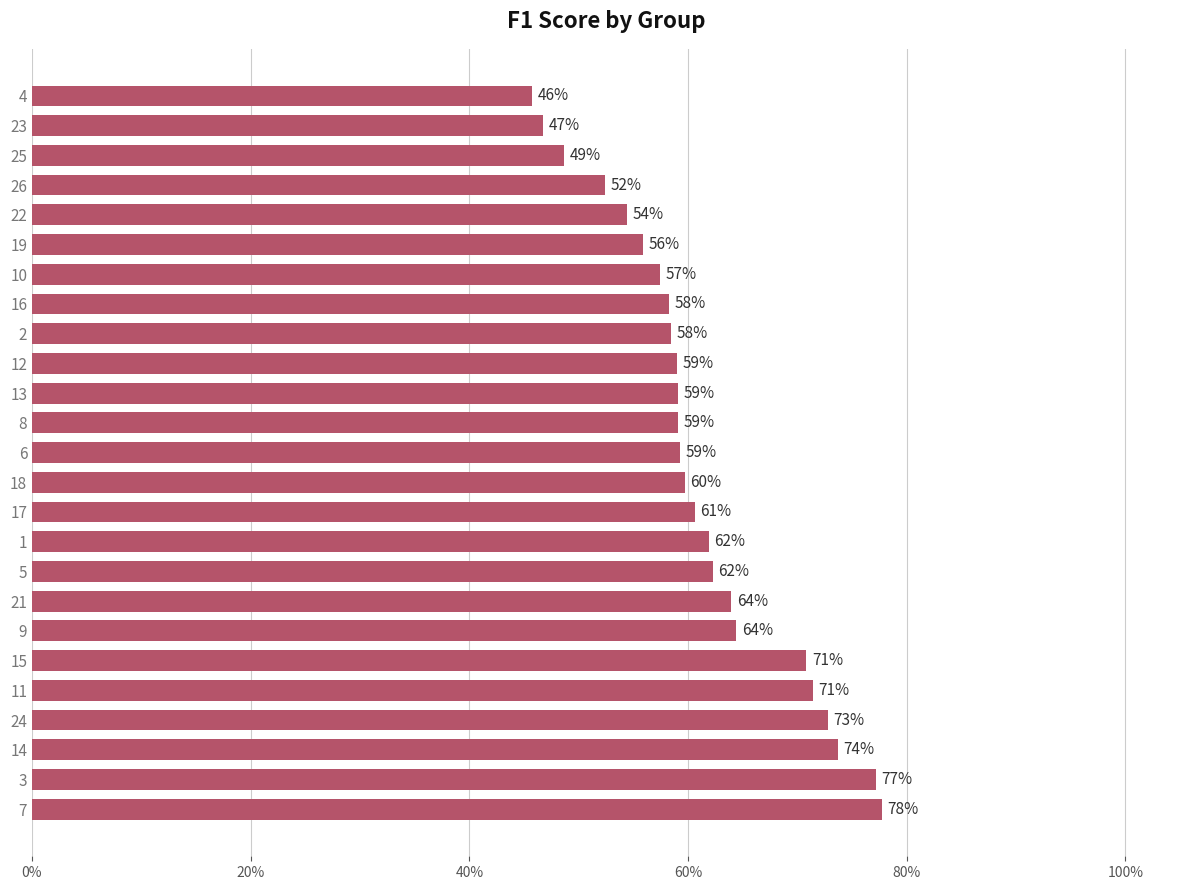

What is the smallest value displayed?

0.5